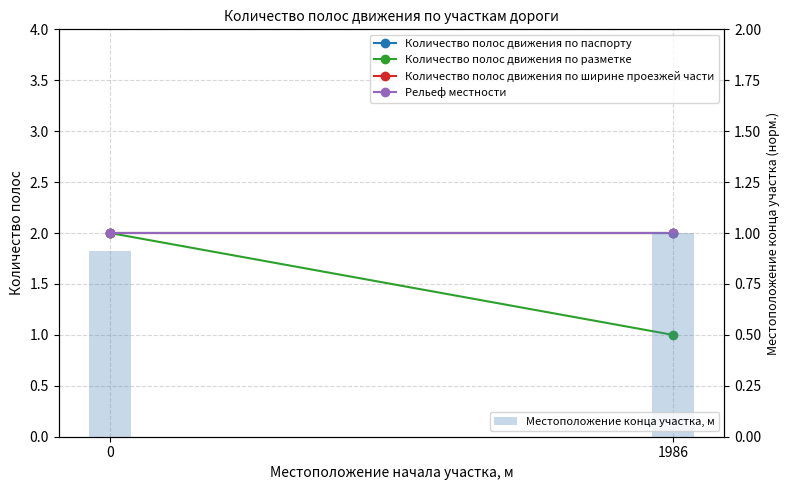

What is the total value across all series at 1986?

8.0